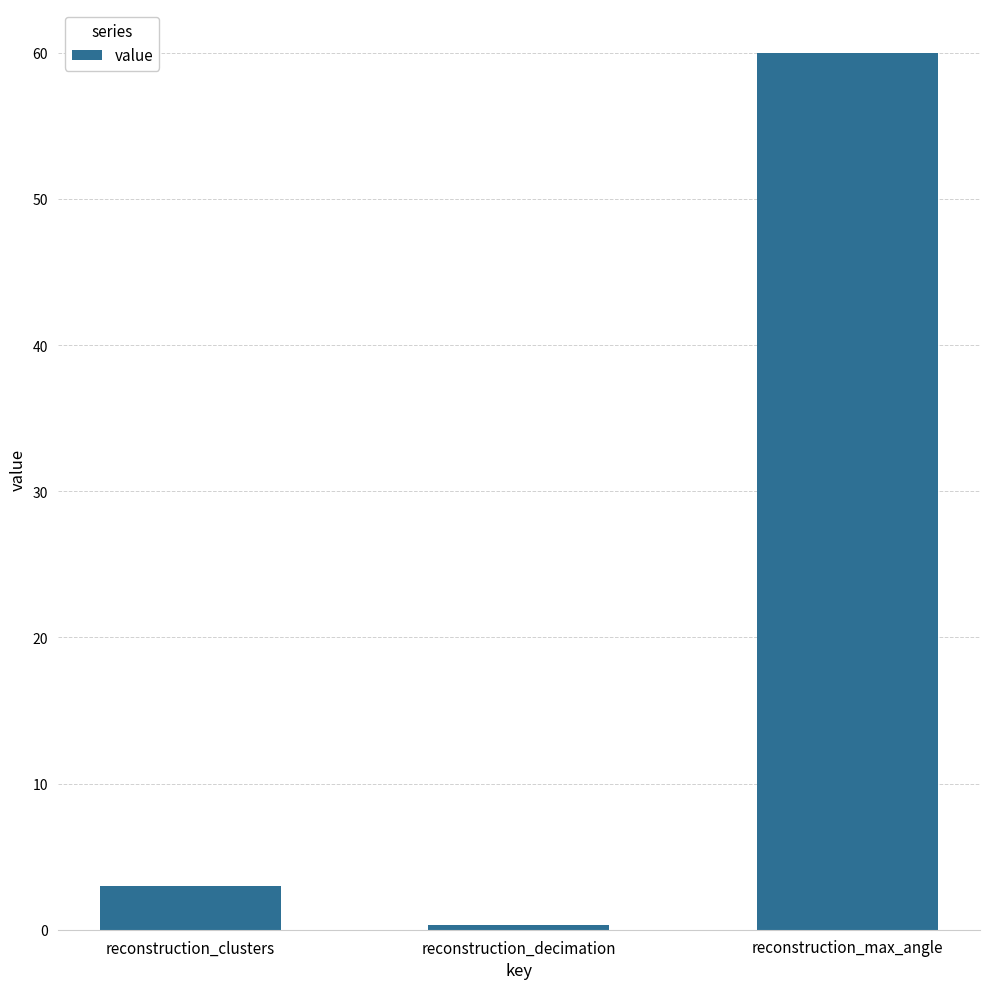

List the labels in order of value, smallest first.

reconstruction_decimation, reconstruction_clusters, reconstruction_max_angle